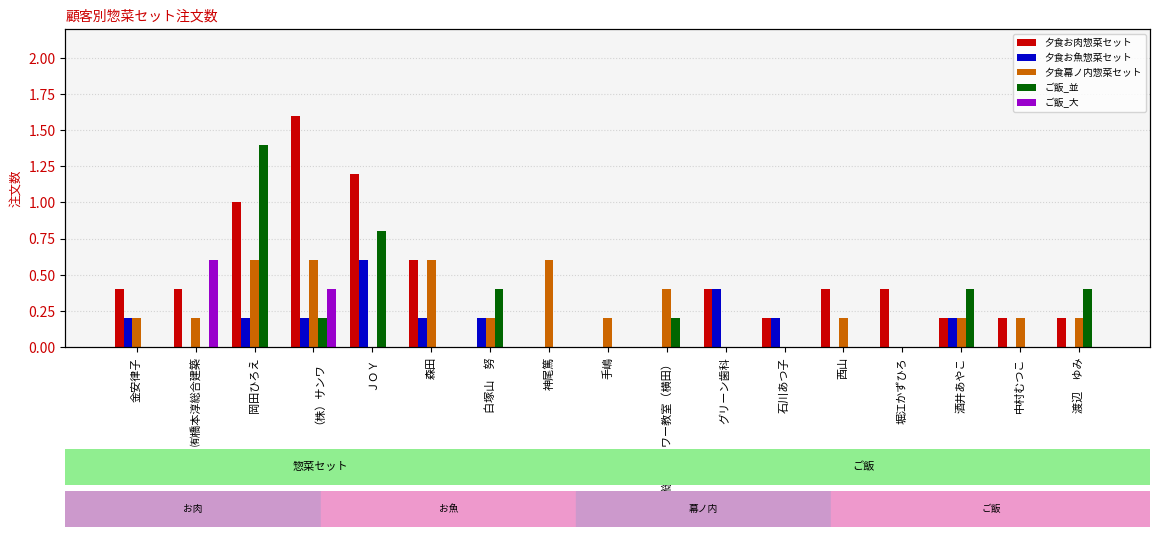

The 夕食幕ノ内惣菜セット series shows 0.3 at 酒井あやこ. True or false?

False